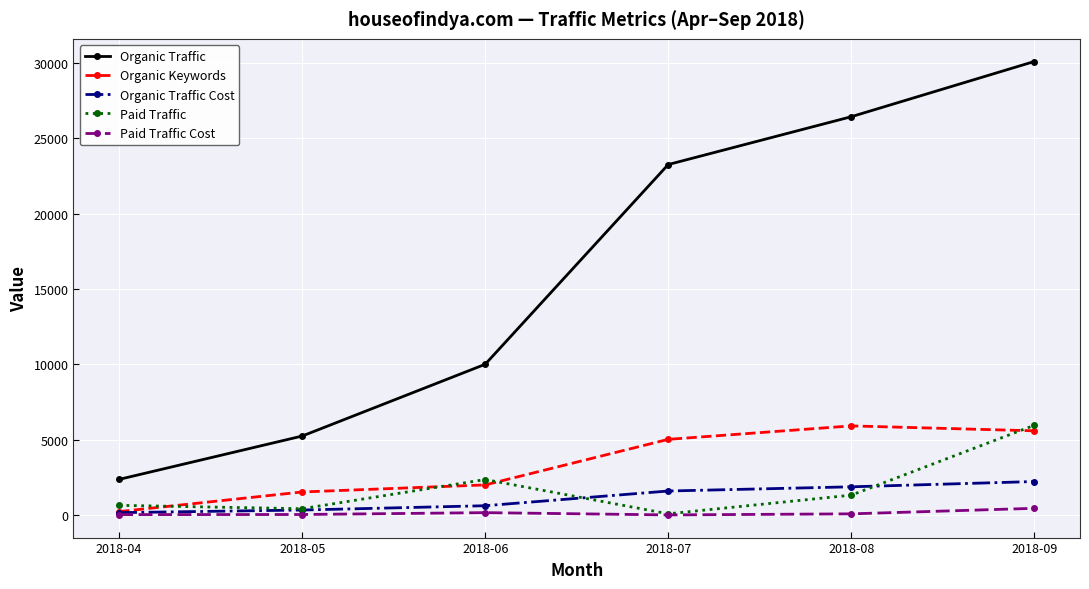

What is the sum of all Paid Traffic Cost values?

726